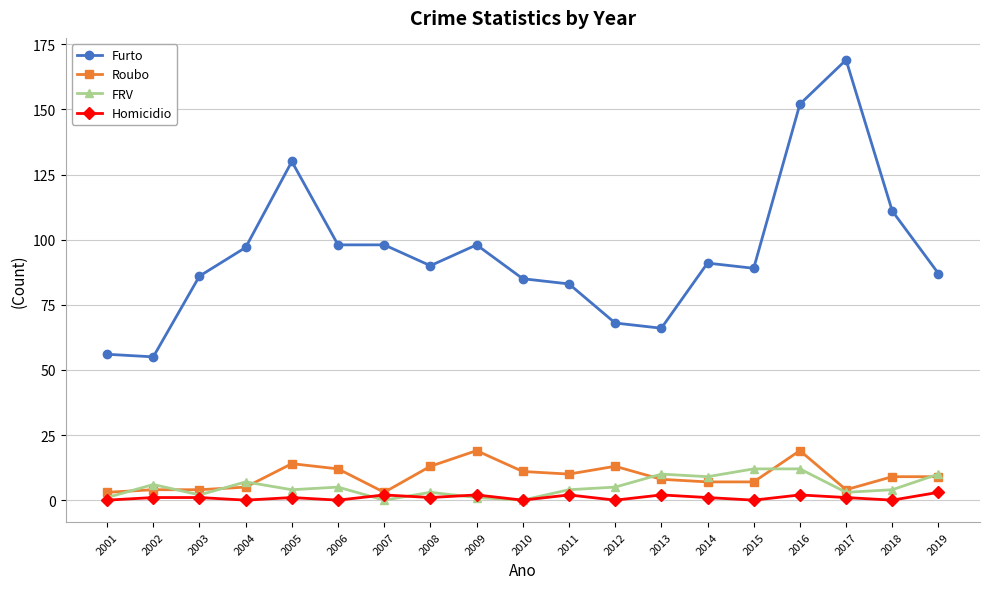

Reading left to right, transcribe all the data shown in this chart.

Furto: 56	55	86	97	130	98	98	90	98	85	83	68	66	91	89	152	169	111	87
Roubo: 3	4	4	5	14	12	3	13	19	11	10	13	8	7	7	19	4	9	9
FRV: 1	6	2	7	4	5	0	3	1	0	4	5	10	9	12	12	3	4	10
Homicidio: 0	1	1	0	1	0	2	1	2	0	2	0	2	1	0	2	1	0	3